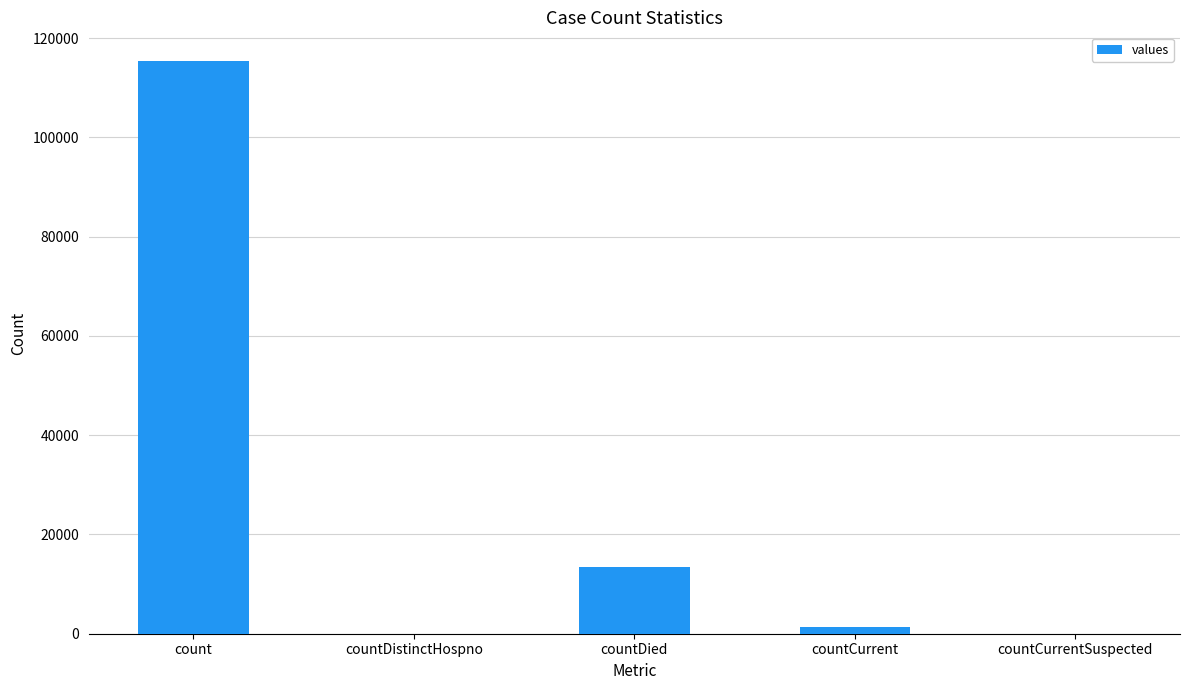

Count the number of data series in this chart.

1